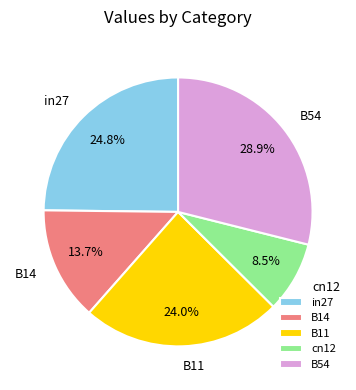

What is the smallest slice in the pie chart?

cn12